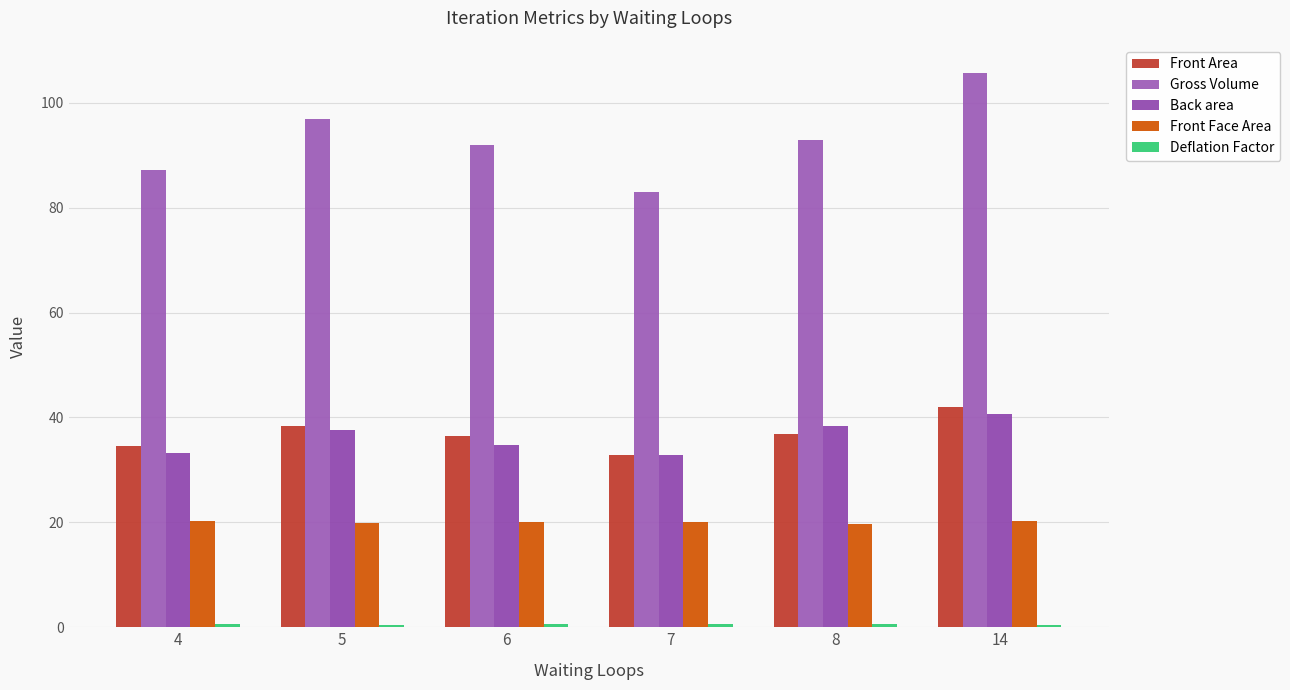

Between 6 and 7, which series saw the biggest shift?

Gross Volume